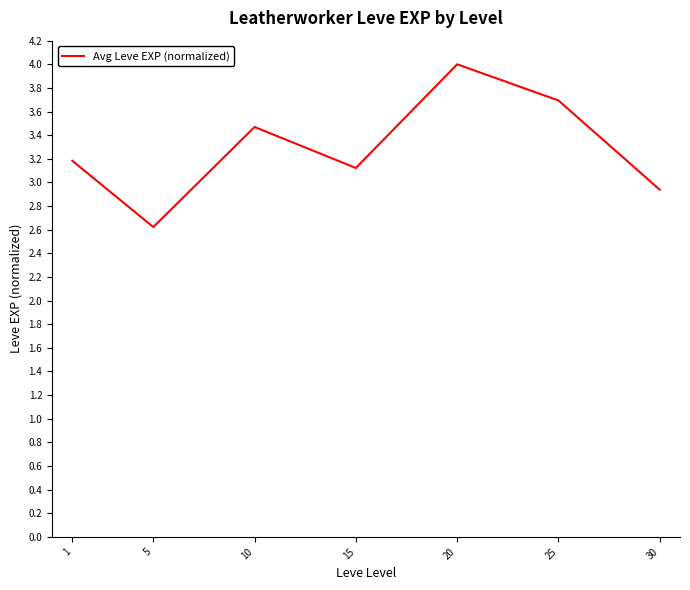

Approximately how many times larger is the value at 5 compared to 1?

0.8